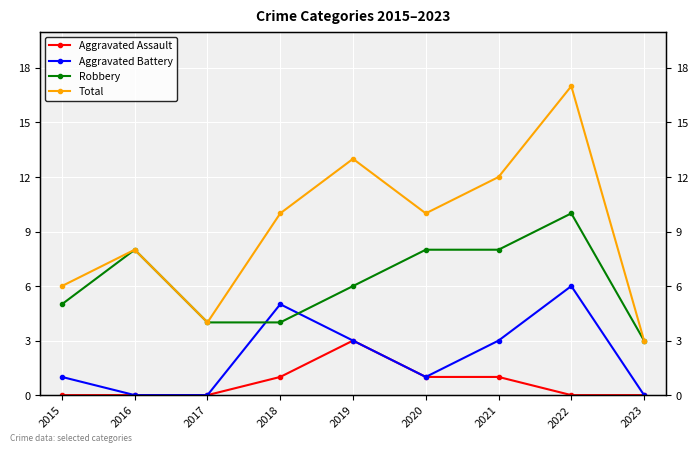

List the series in order of their overall mean, highest first.

Total, Robbery, Aggravated Battery, Aggravated Assault